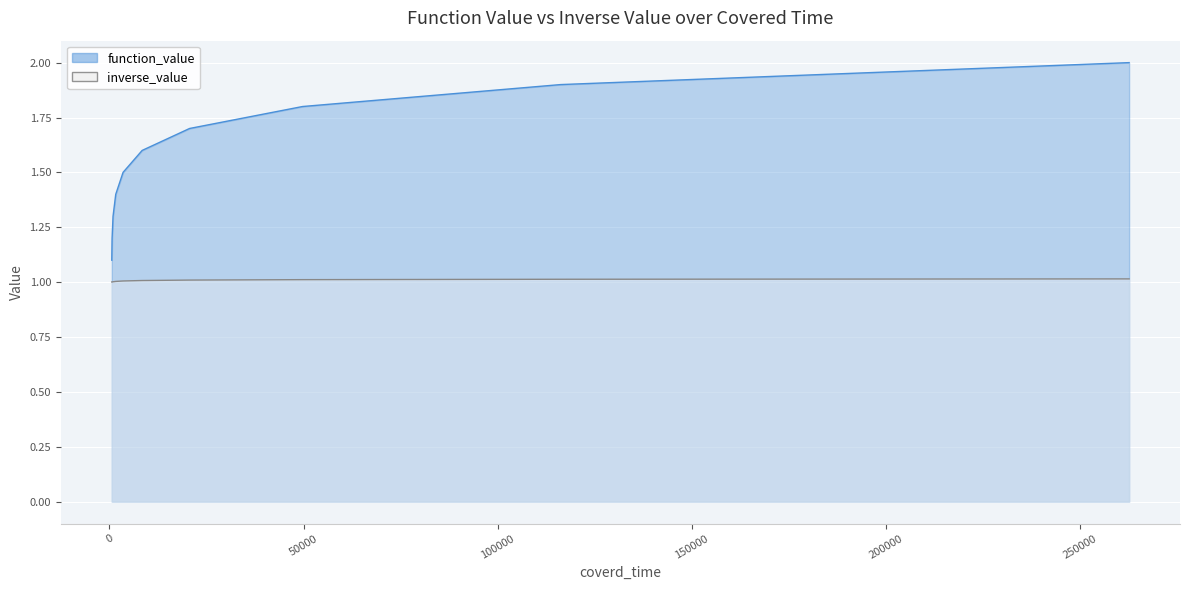

True or false: function_value has more than 2 points higher than both neighbors.

False